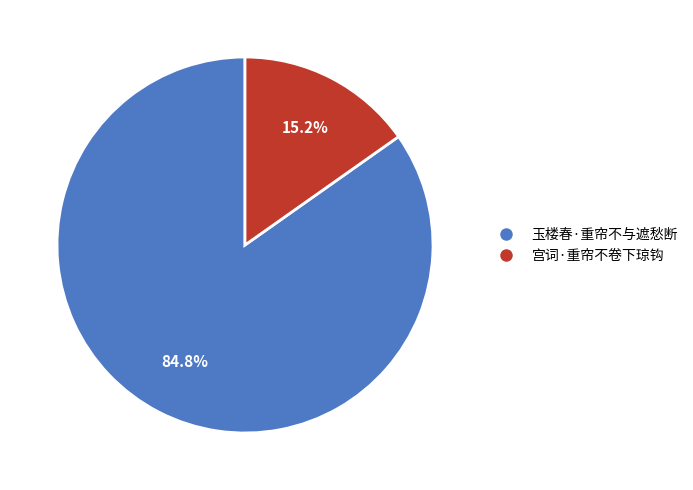

What is the total percentage of 宫词·重帘不卷下琼钩 and 玉楼春·重帘不与遮愁断?

100.0%